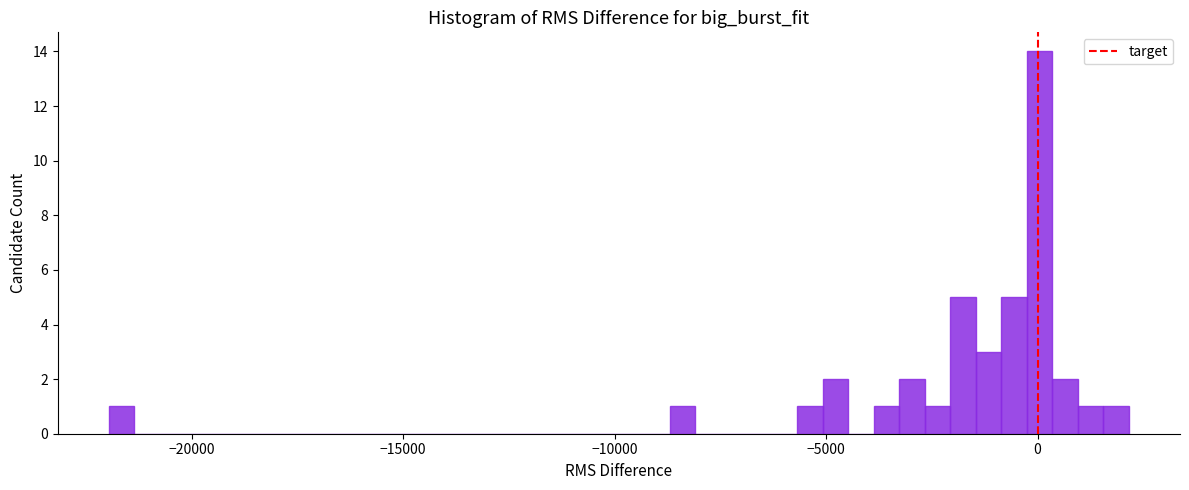

Around what value on the x-axis is the tallest bar? Give the approximate position of its centre, as read against the axis.

0